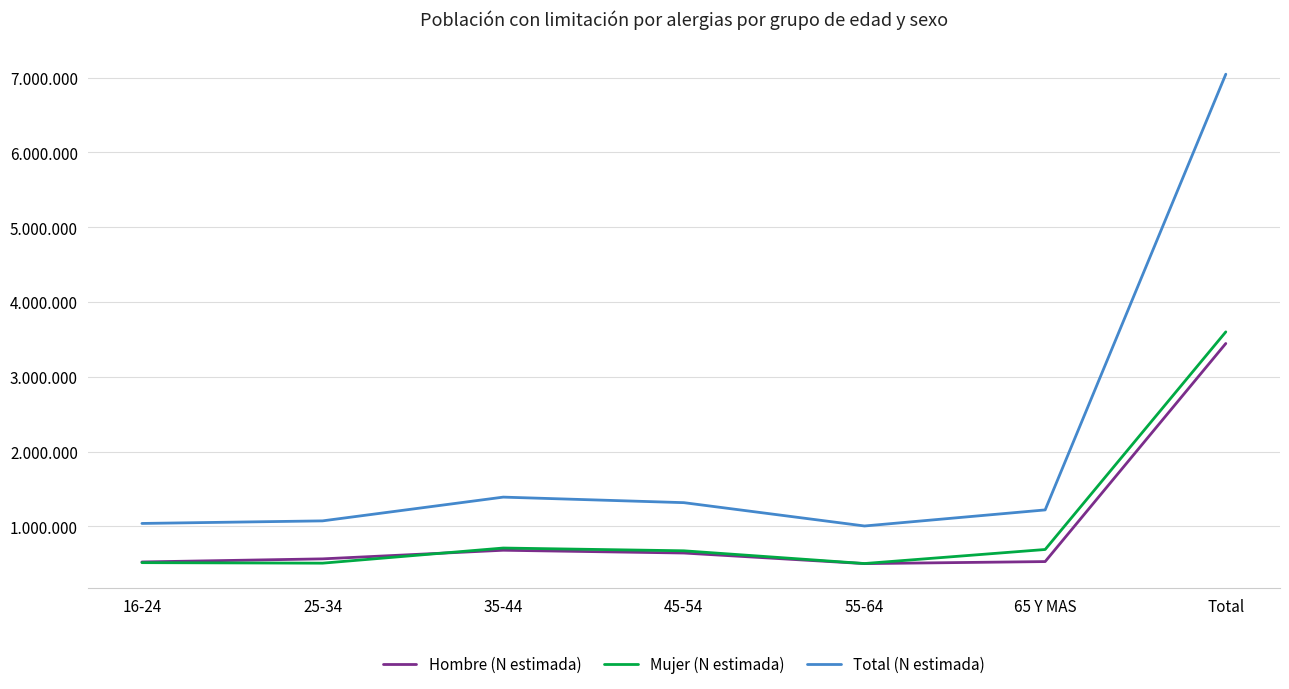

What is the total value across all series at 25-34?

2147040